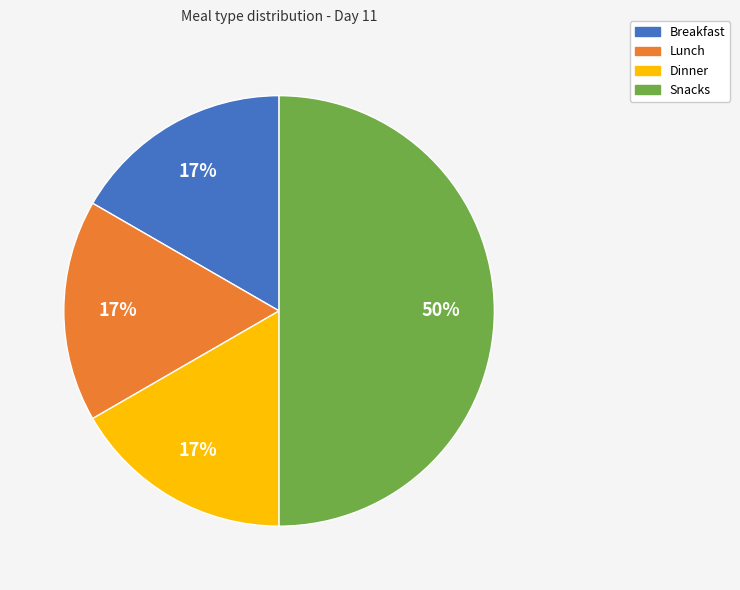

To the nearest percent, what is the difference between the largest and smallest slice percentages?

33%